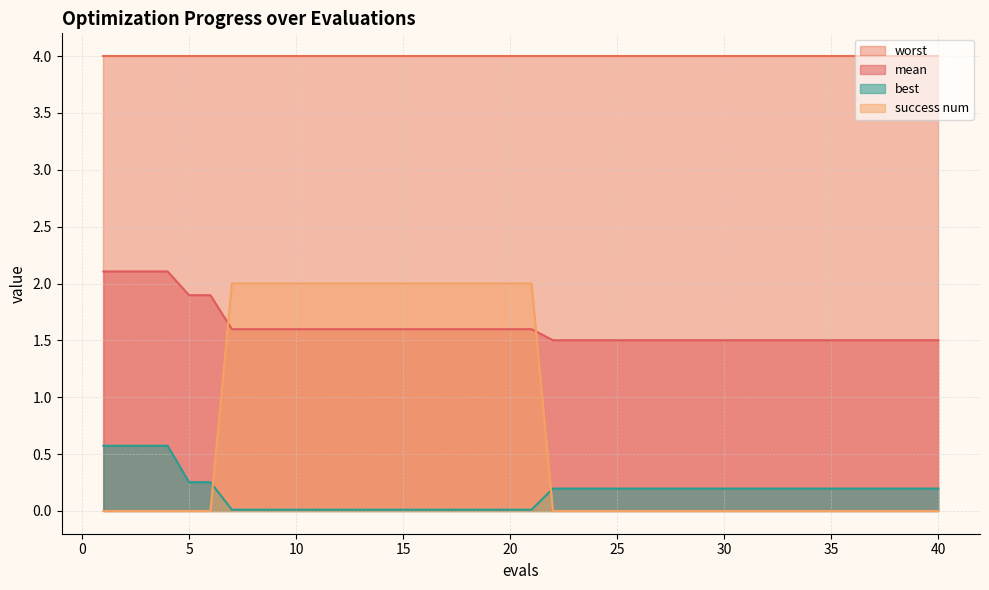

What is the difference between the second highest and second lowest values in the success num series?

2.0